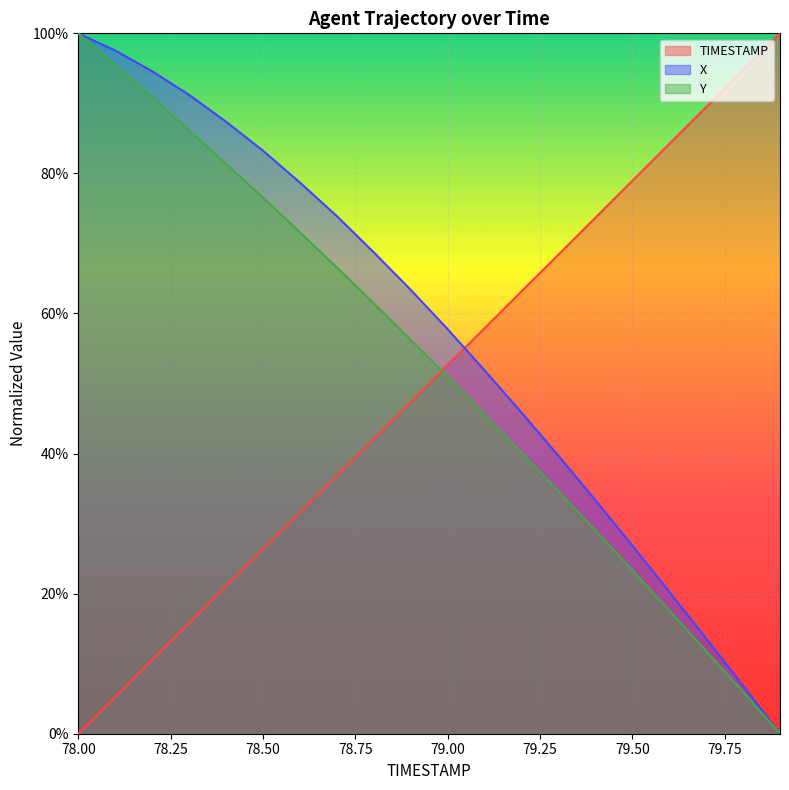

How many positive values does the Y series have?

19